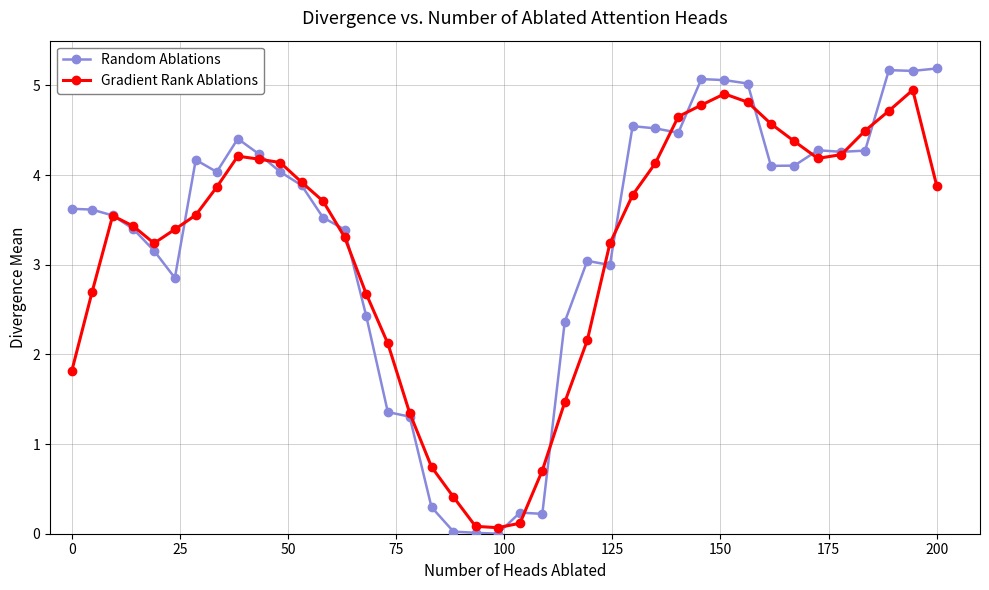

Rank the series by their maximum value, from highest to lowest.

Random Ablations, Gradient Rank Ablations